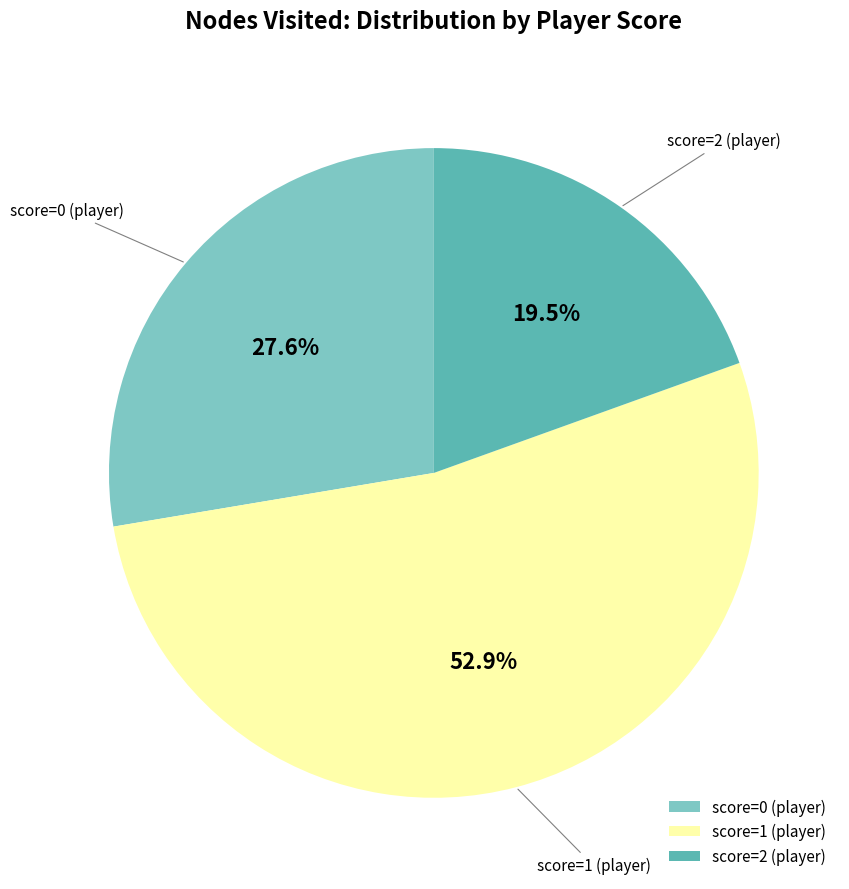

Which has a higher value, score=0 (player) or score=1 (player)?

score=1 (player)